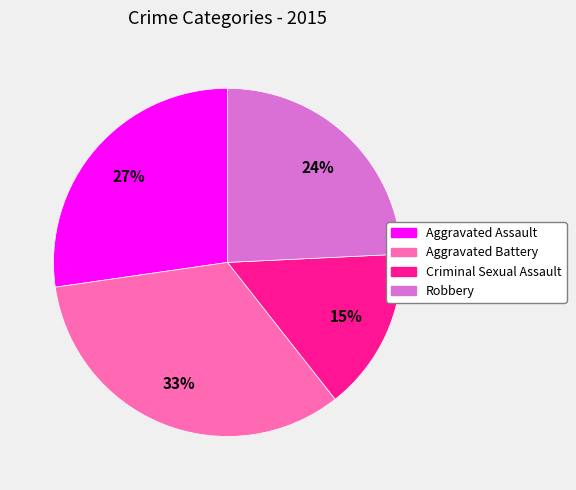

Do Aggravated Battery and Criminal Sexual Assault together represent more than half of the pie?

No